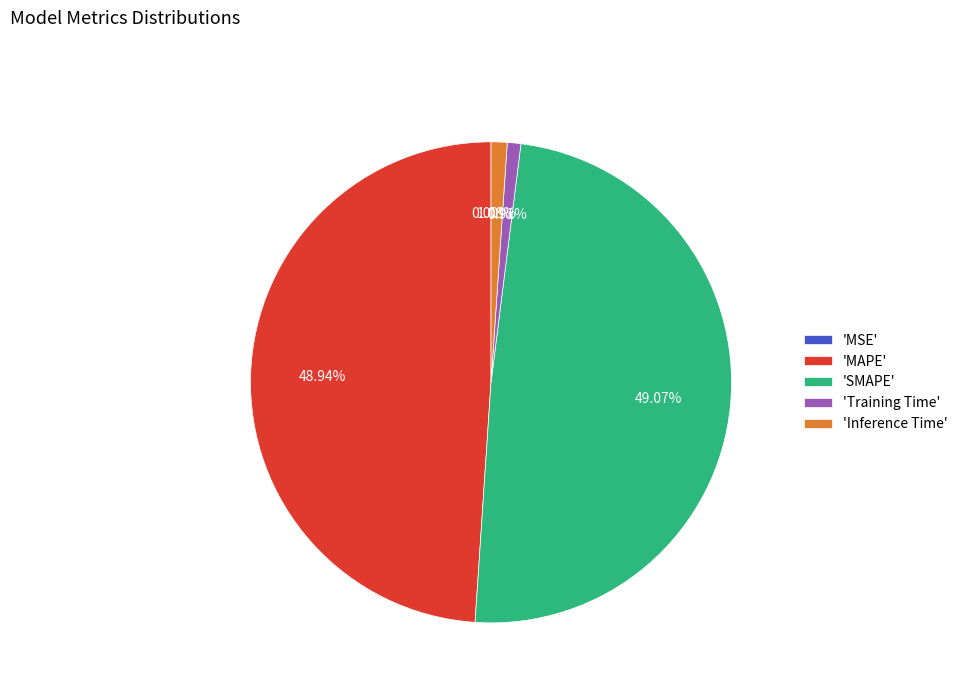

Is 'SMAPE' the majority of the pie?

No